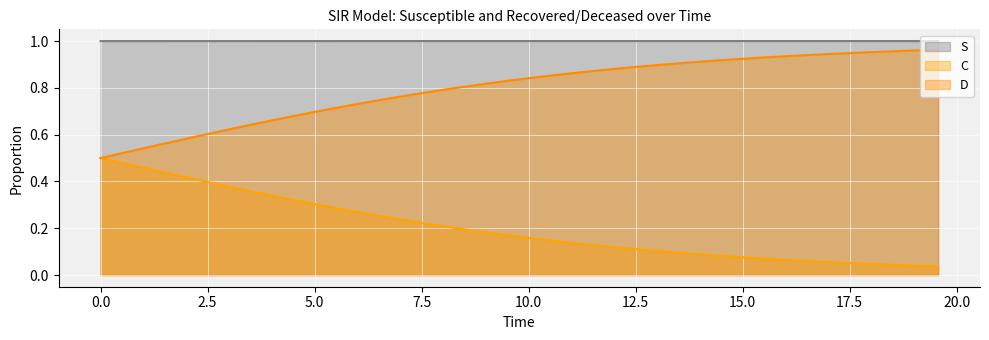

List the series in order of their overall mean, lowest first.

C, D, S